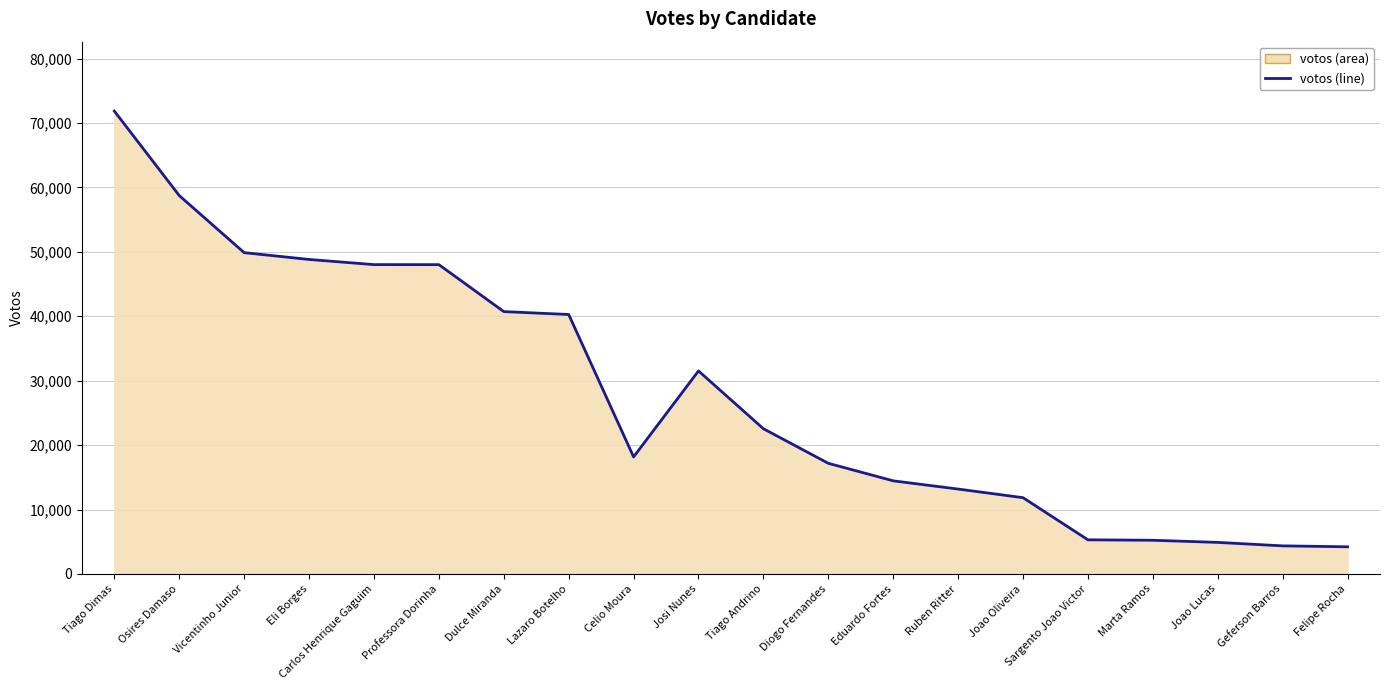

At which label is the value closest to 38026?

Lazaro Botelho